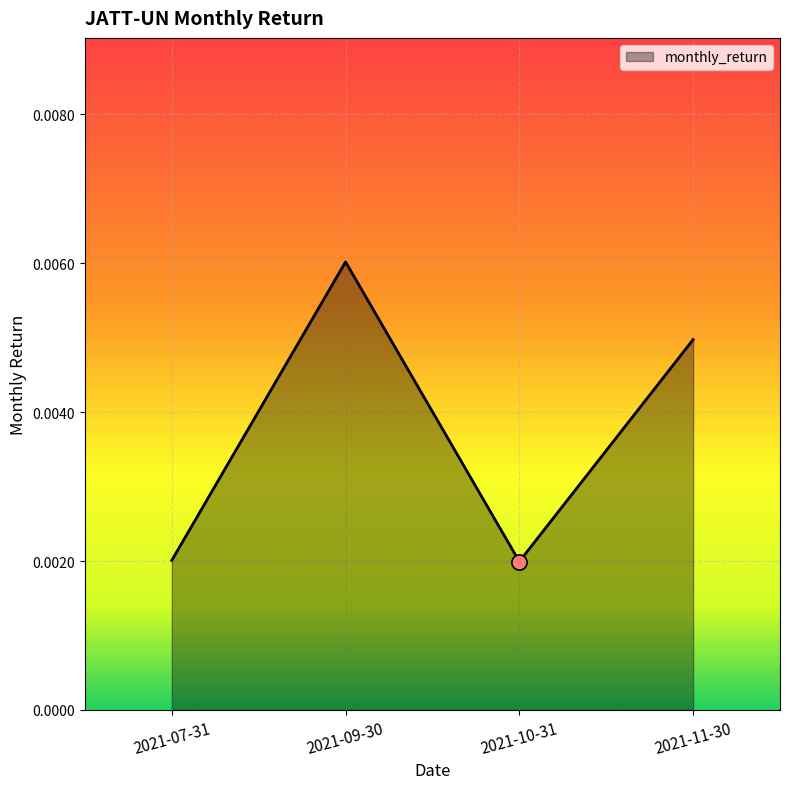

Between 2021-10-31 and 2021-11-30, which is larger?

2021-11-30